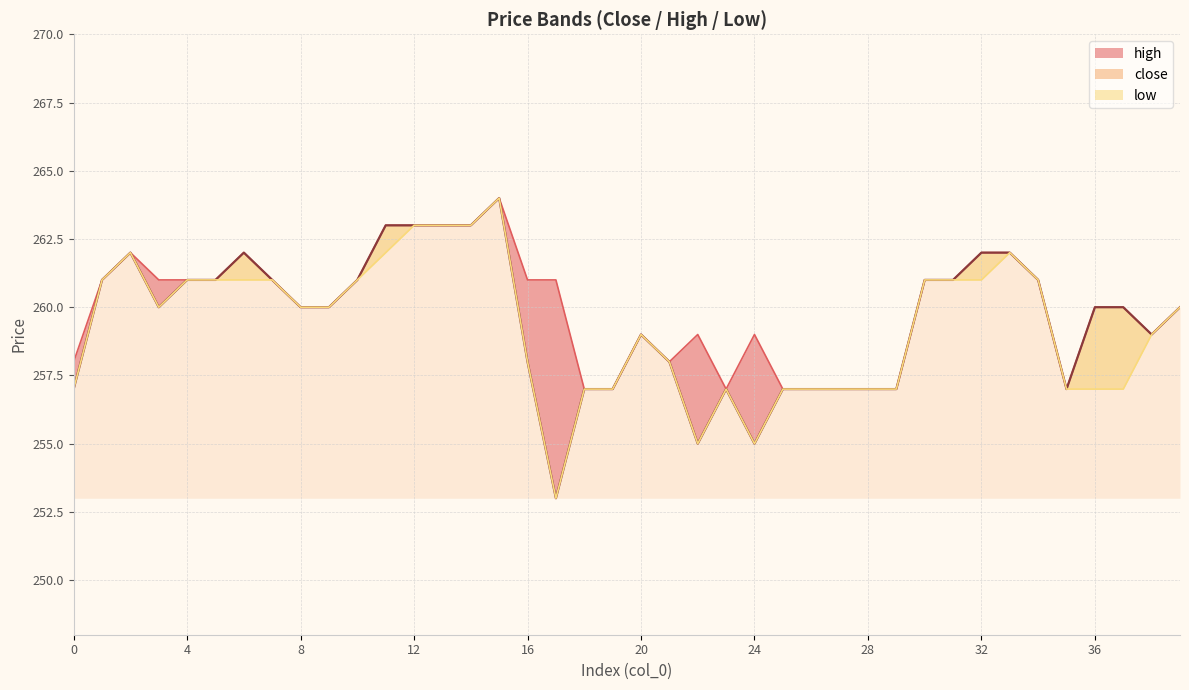

What is the value of the low point at the 35th from the left?

261